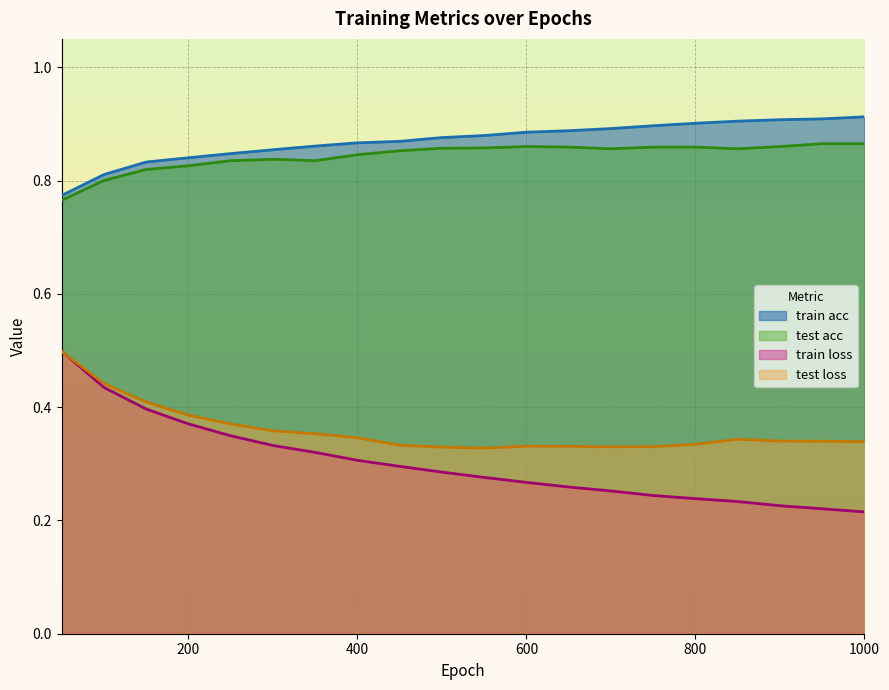

True or false: train acc and test acc intersect in this chart.

False